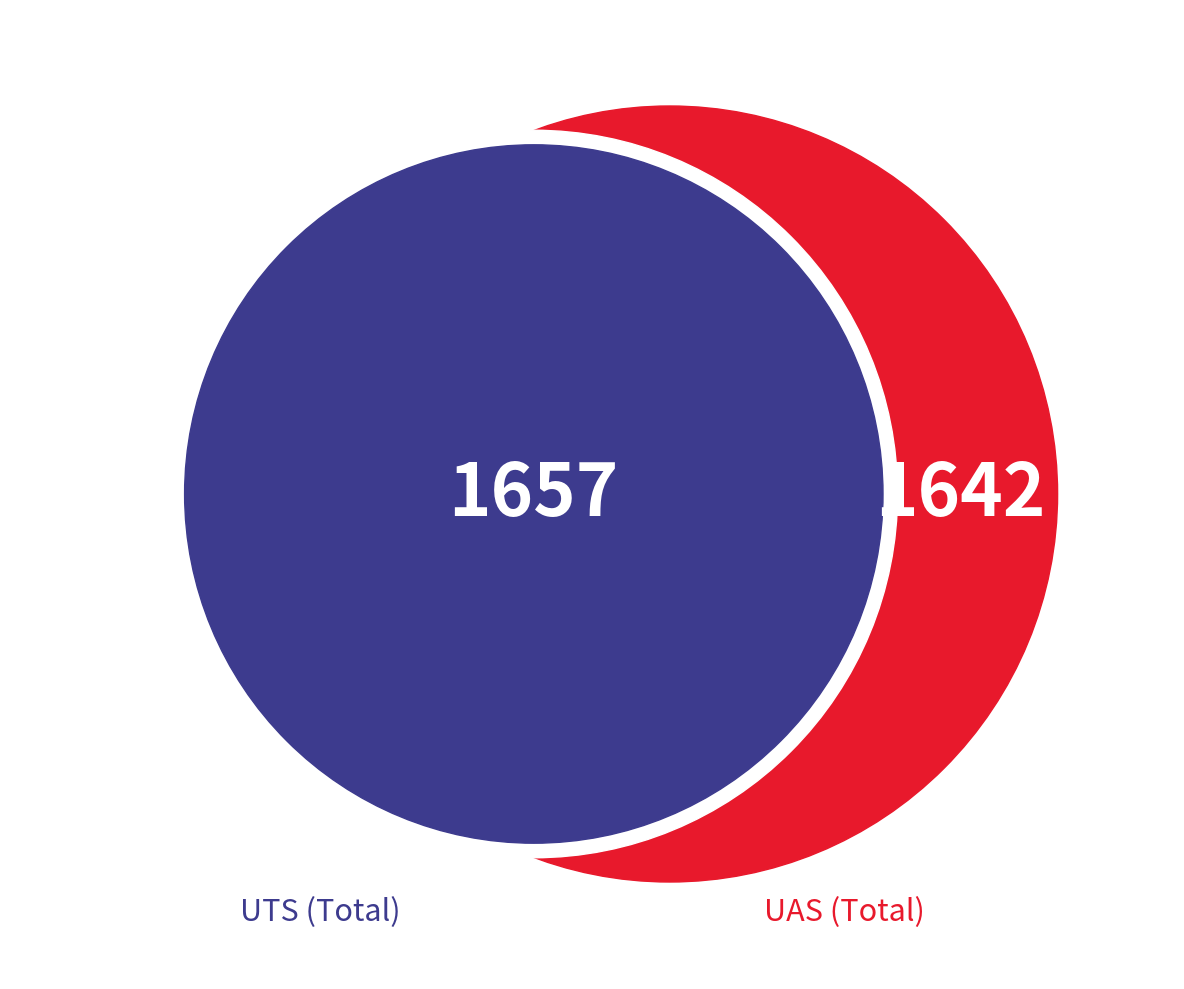

Is there a majority slice in this chart?

No